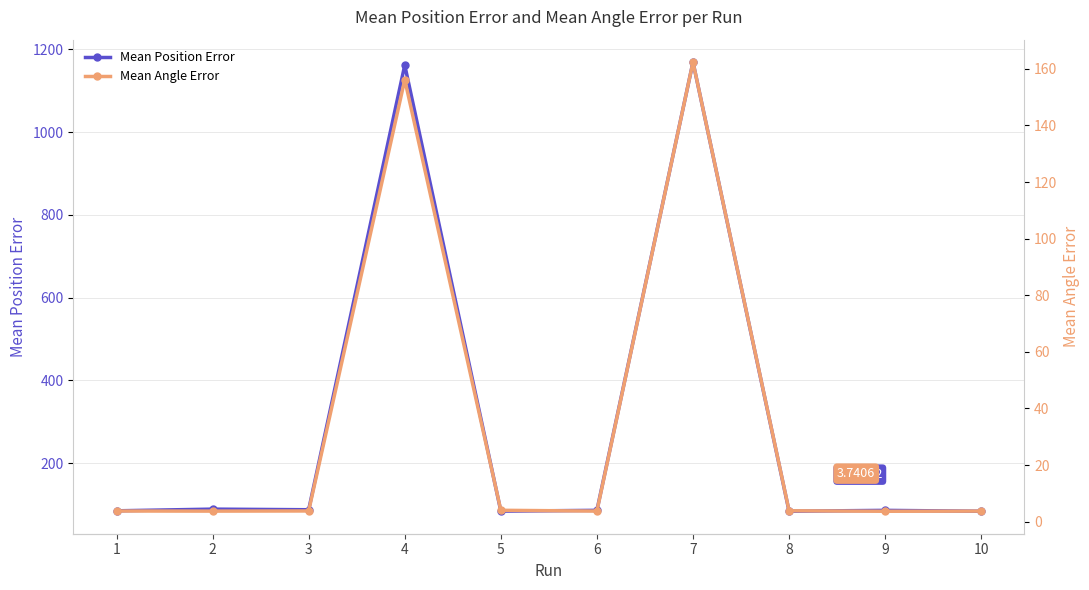

Is this an area chart (filled region under the line)?

No